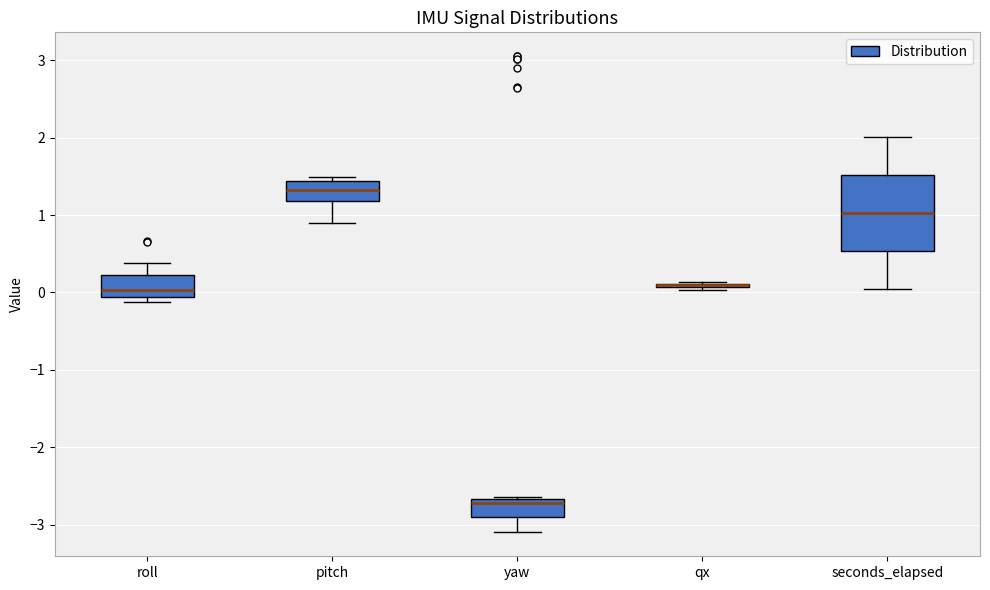

Where is the upper edge of the box for roll on the y-axis? The values are not printed on the chart, so give them approximately, as read against the axis.

0.2